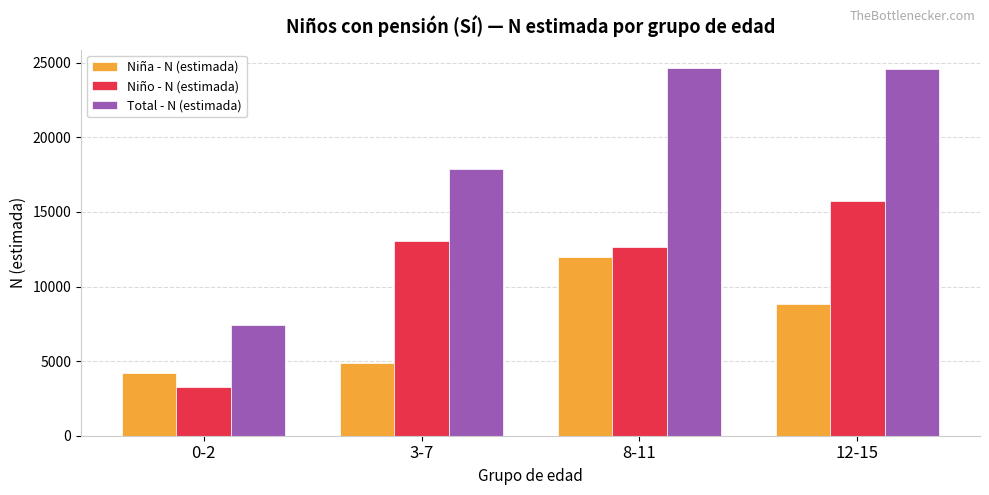

What are all the series names shown in the legend?

Niña - N (estimada), Niño - N (estimada), Total - N (estimada)